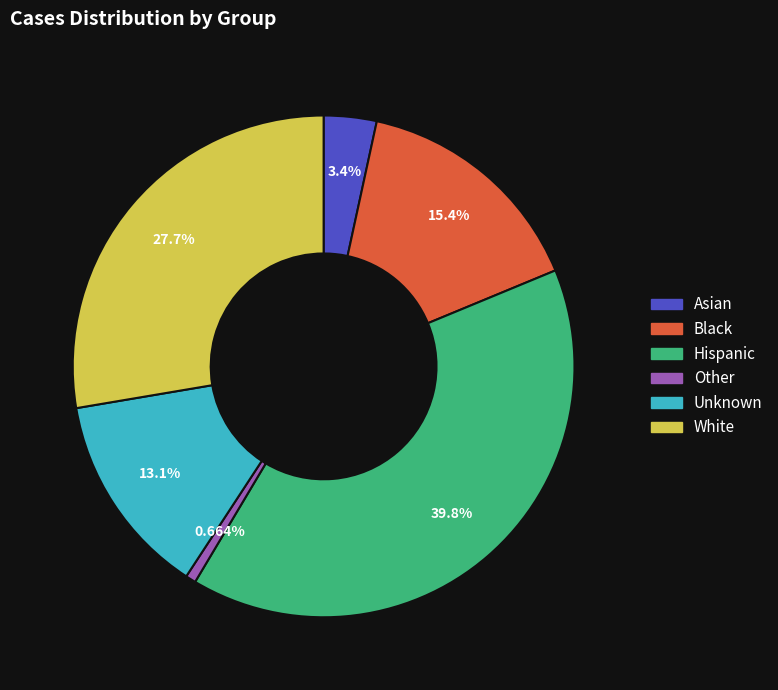

Is Unknown the majority of the pie?

No